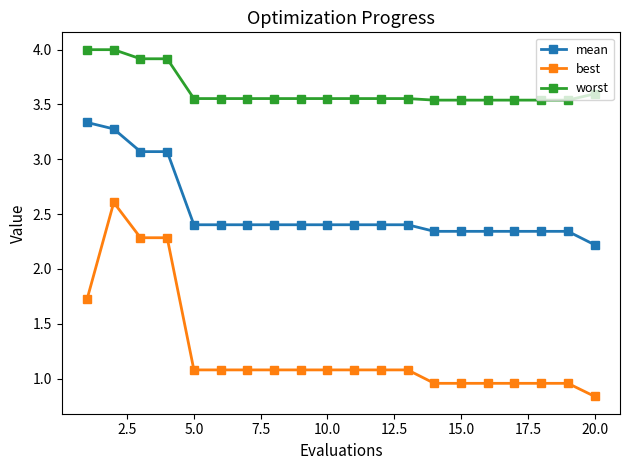

What is the maximum value shown in the chart?

4.0